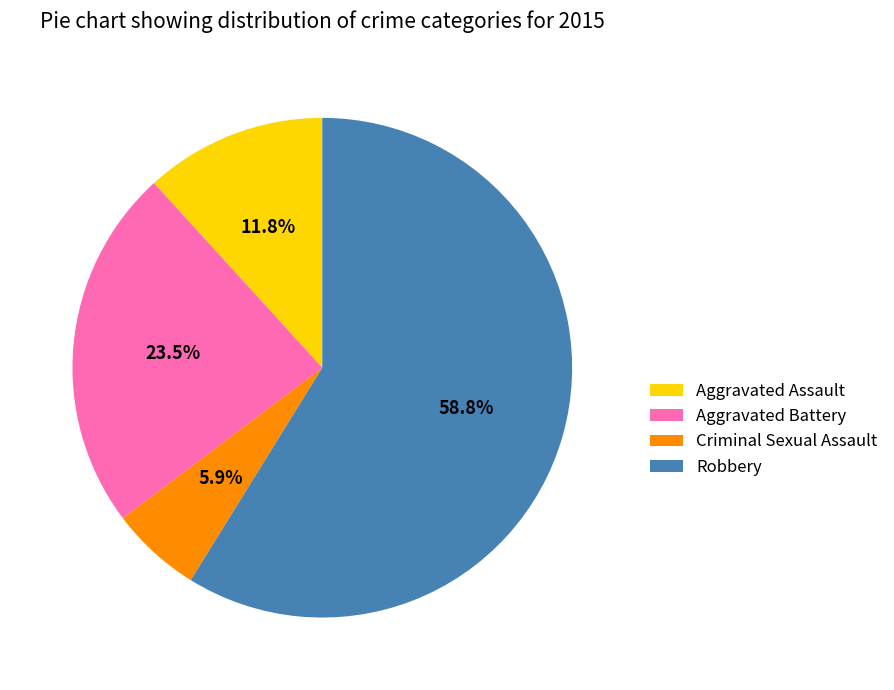

True or false: Criminal Sexual Assault accounts for 17% of the total.

False